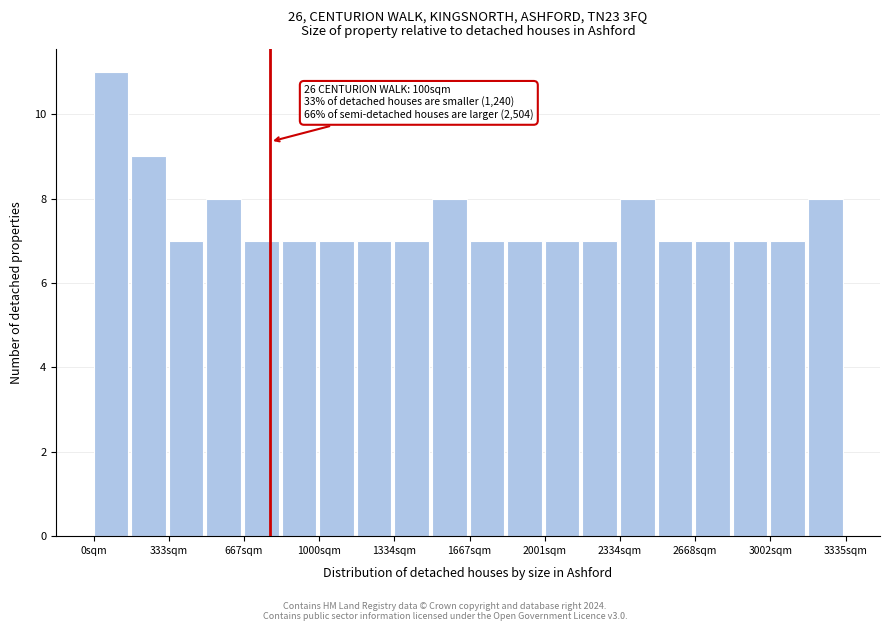

Around what value on the x-axis is the tallest bar? Give the approximate position of its centre, as read against the axis.

100